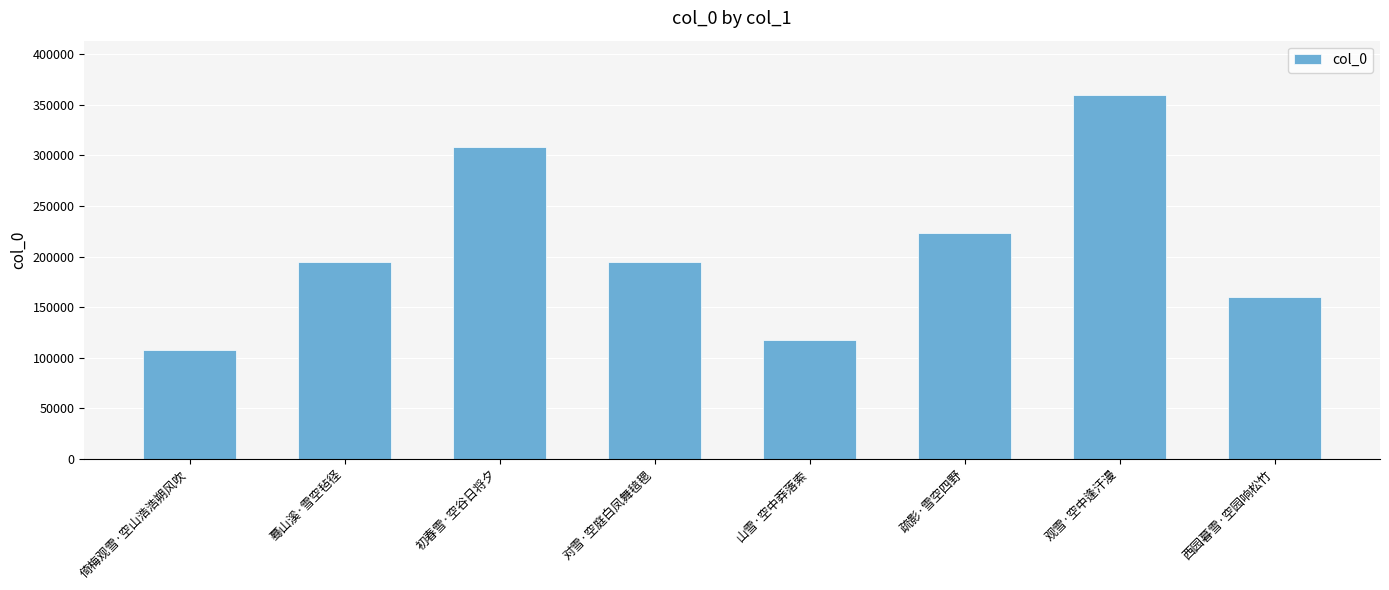

How many bars are there in total?

8